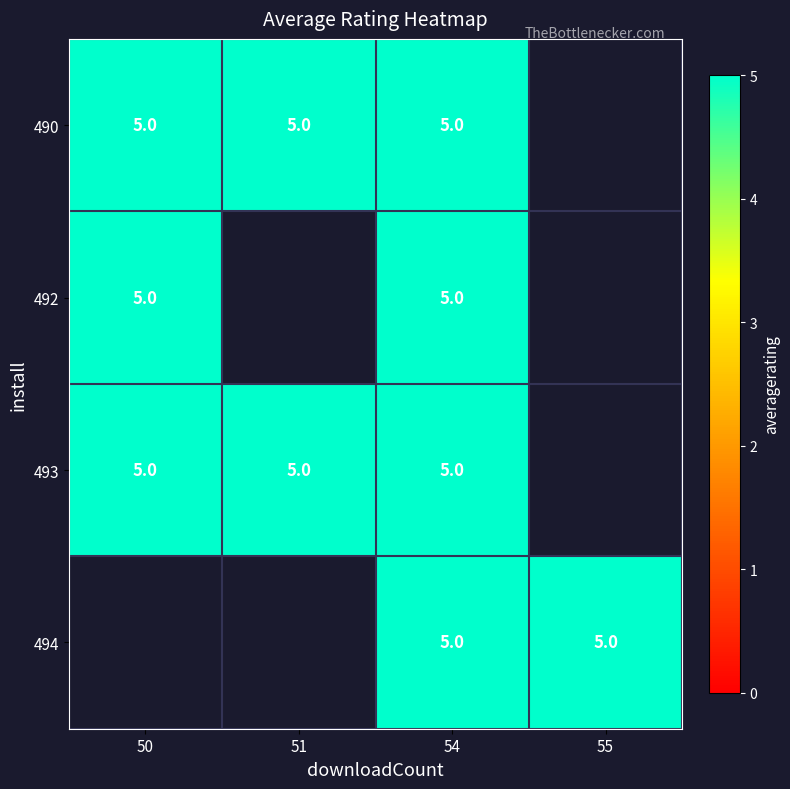

Which series has the largest total across all categories?

490